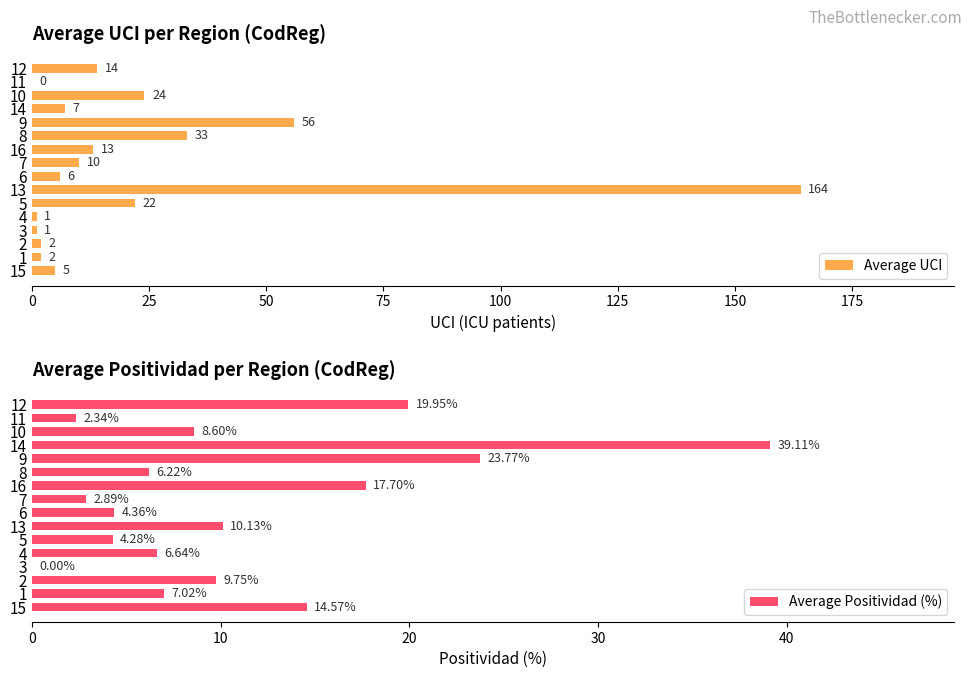

What is the difference between the maximum and second lowest values in the Average UCI series?

163.0